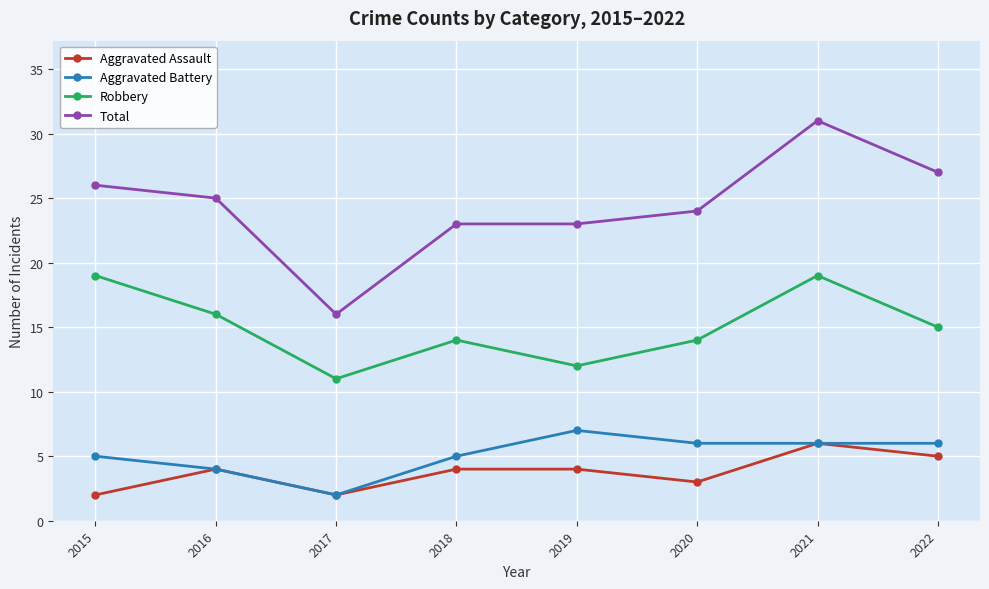

Is this an area chart (filled region under the line)?

No